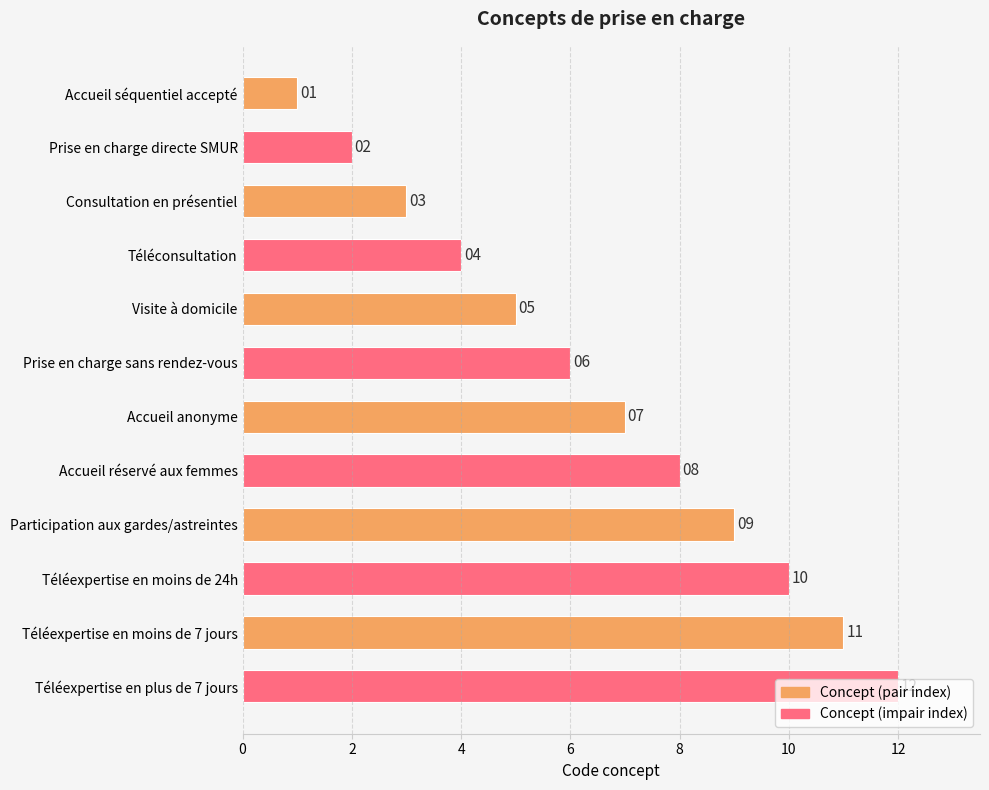

Rank the categories by value from highest to lowest.

Téléexpertise en plus de 7 jours, Téléexpertise en moins de 7 jours, Téléexpertise en moins de 24h, Participation aux gardes/astreintes, Accueil réservé aux femmes, Accueil anonyme, Prise en charge sans rendez-vous, Visite à domicile, Téléconsultation, Consultation en présentiel, Prise en charge directe SMUR, Accueil séquentiel accepté